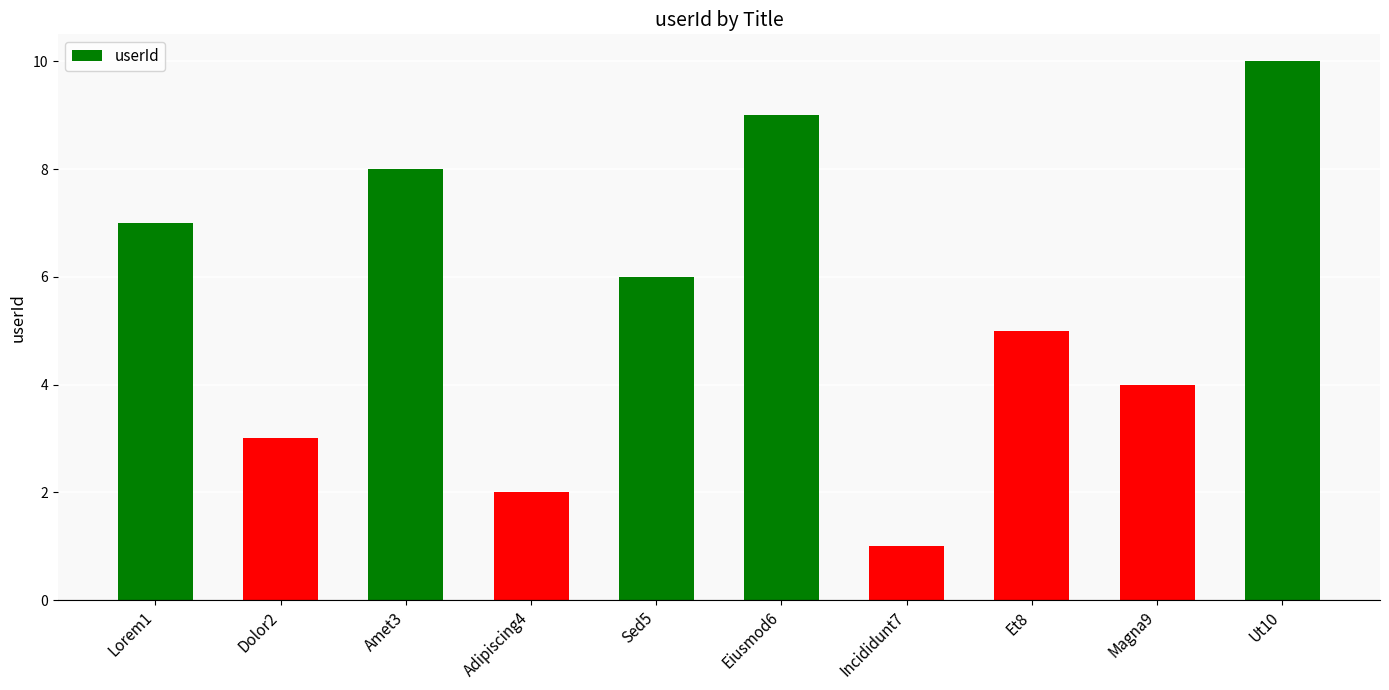

What is the value of the 8th bar from the left?

5